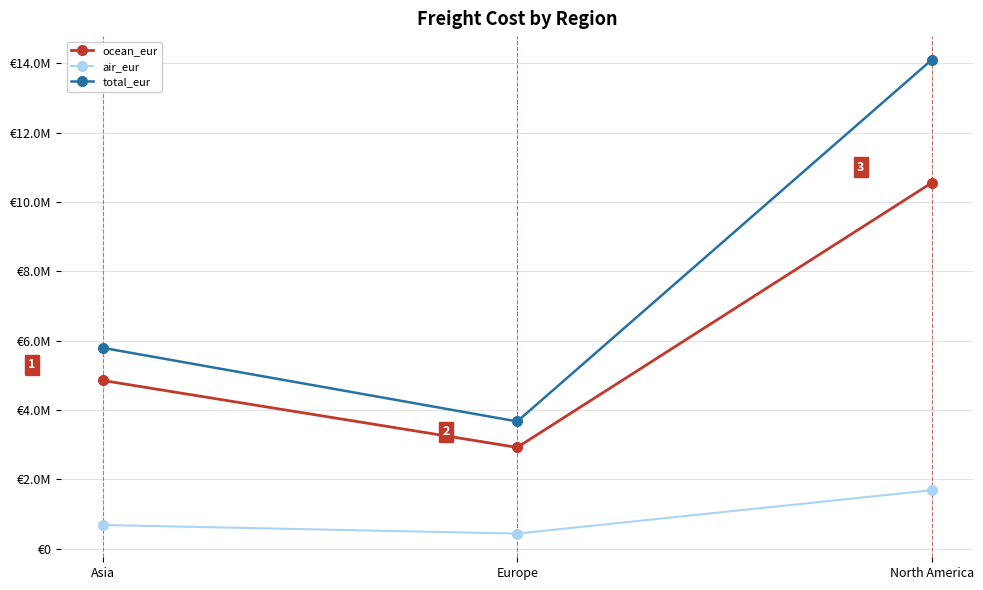

Reading left to right, transcribe all the data shown in this chart.

ocean_eur: Asia=4852714.5	Europe=2922101.1	North America=10550921.8
air_eur: Asia=685303.3	Europe=437452.1	North America=1687145.0
total_eur: Asia=5793672.8	Europe=3670488.6	North America=14097514.5